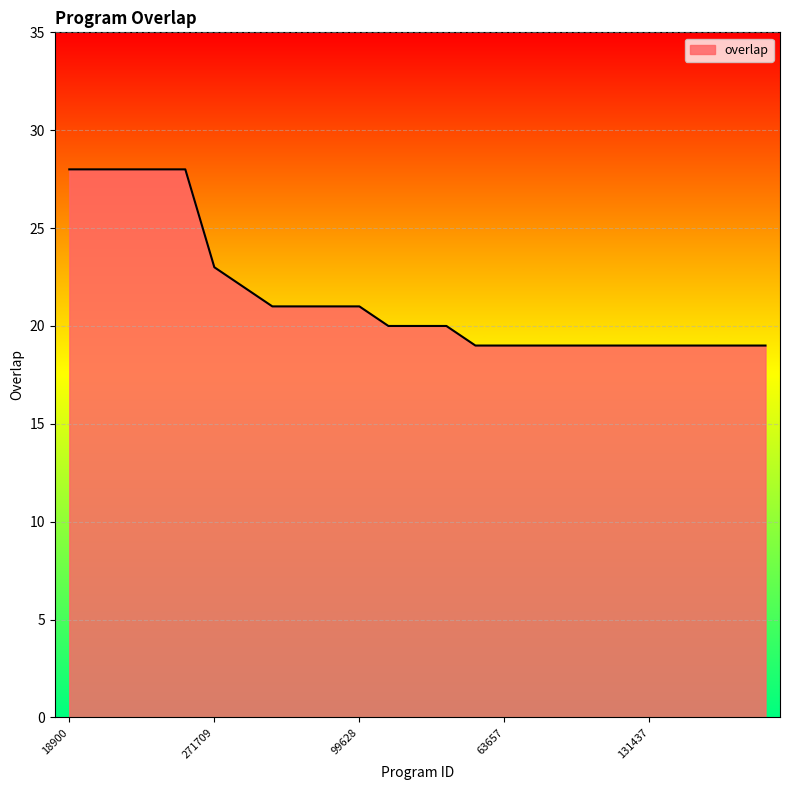

What is the difference between the second highest and second lowest values?

9